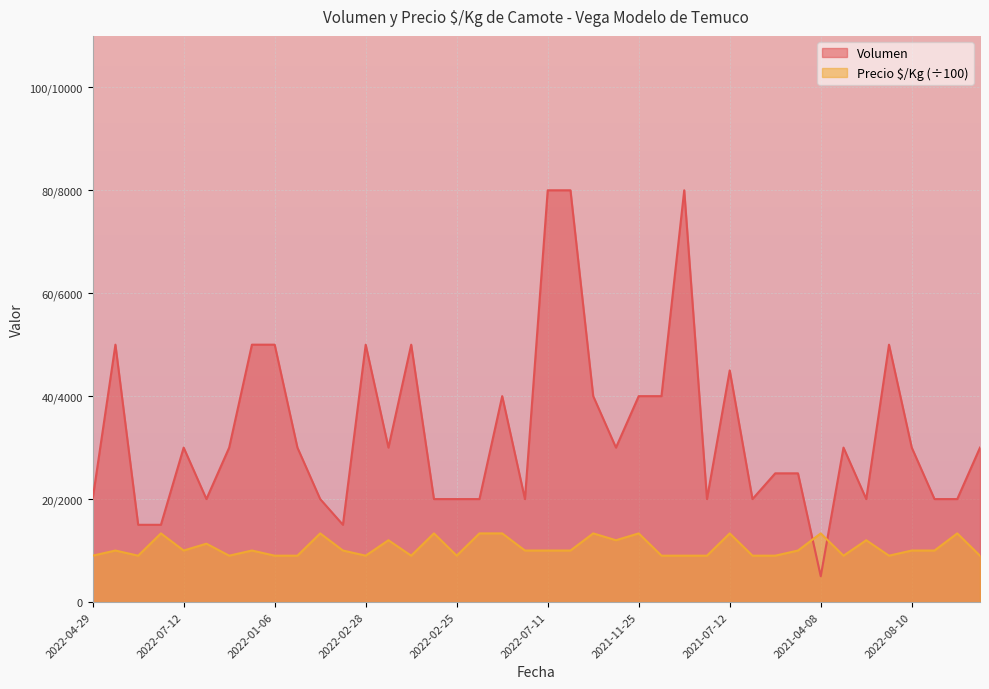

What is the label of the 6th point from the left?

2022-03-14